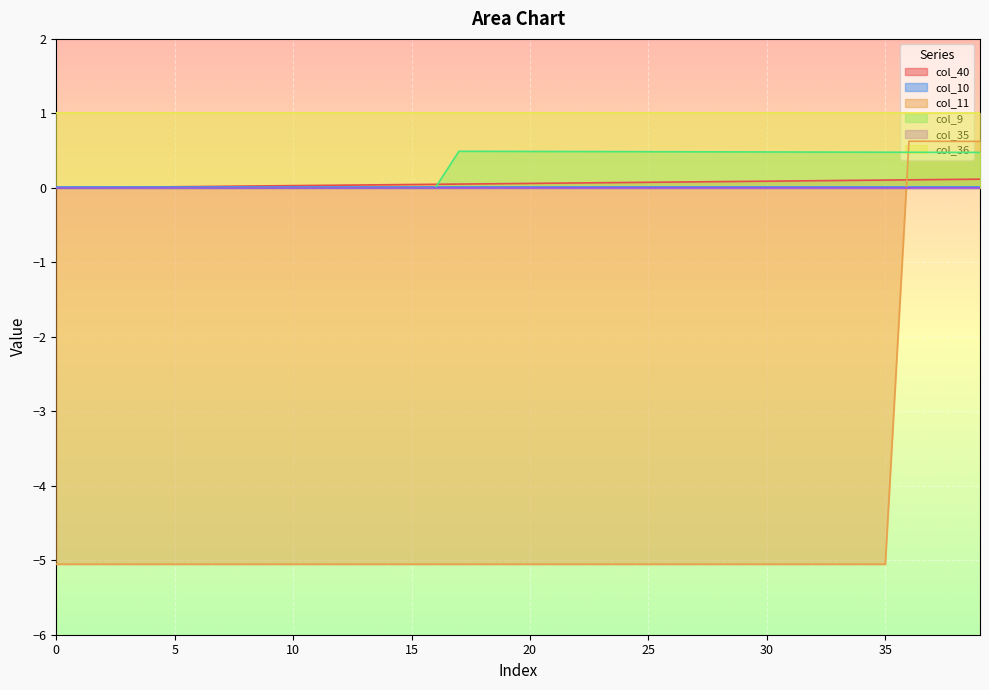

At how many categories does at least one series exceed -3?

40